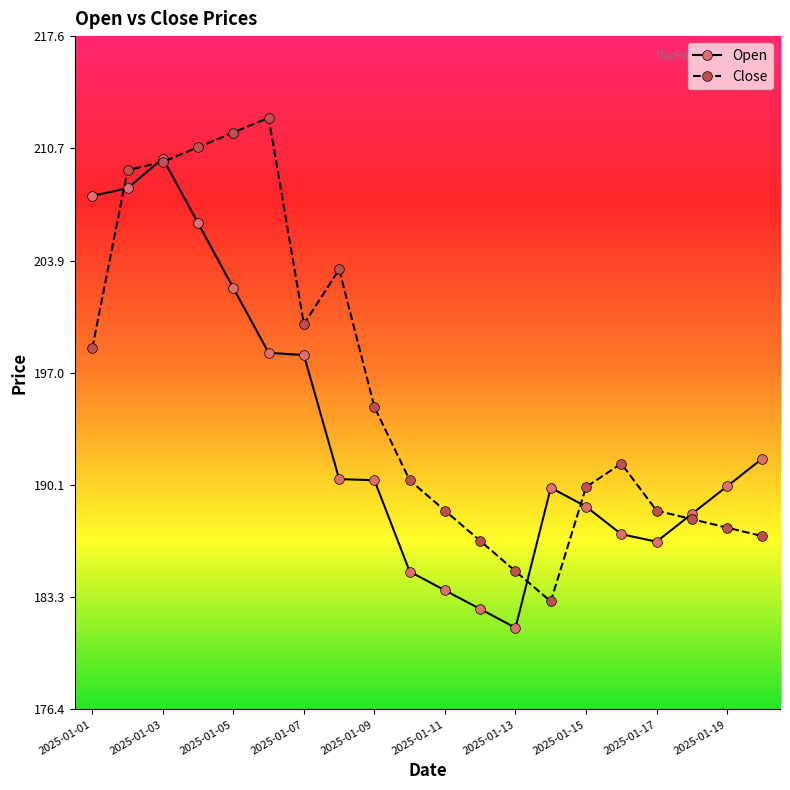

Does the chart display data point markers on the line(s)?

Yes